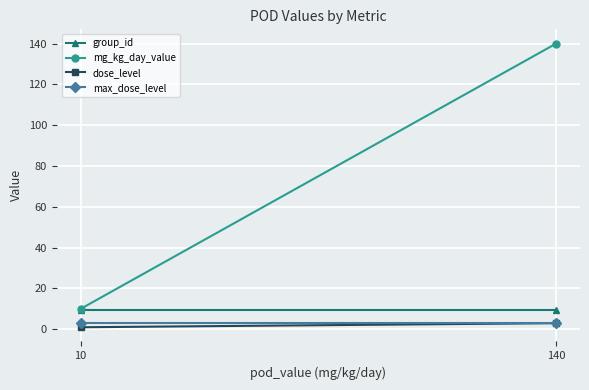

What is the minimum value shown in the chart?

1.0